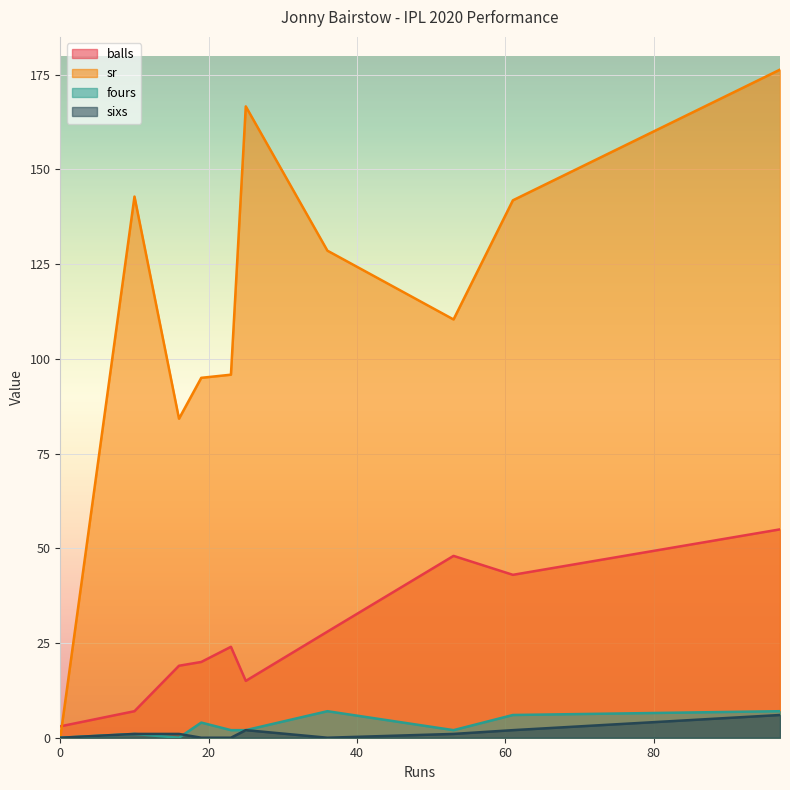

What is the average value of the fours series?

3.1